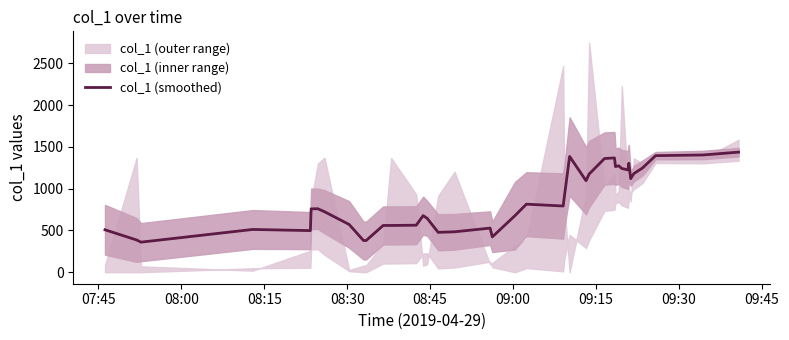

Which label corresponds to the smallest value in the chart?

08:15